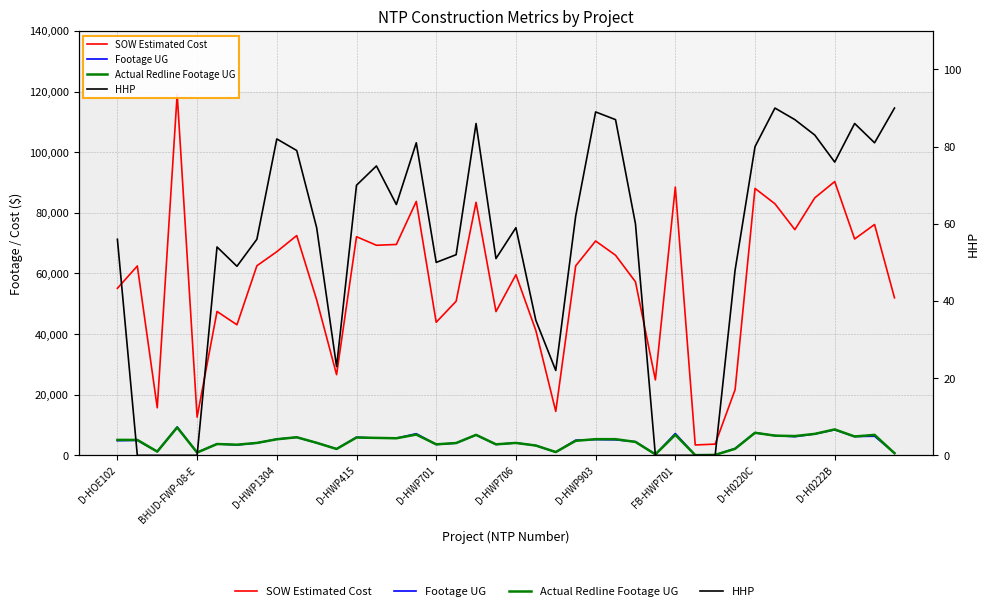

What is the spread (max minus min) of values at 38?

76058.5